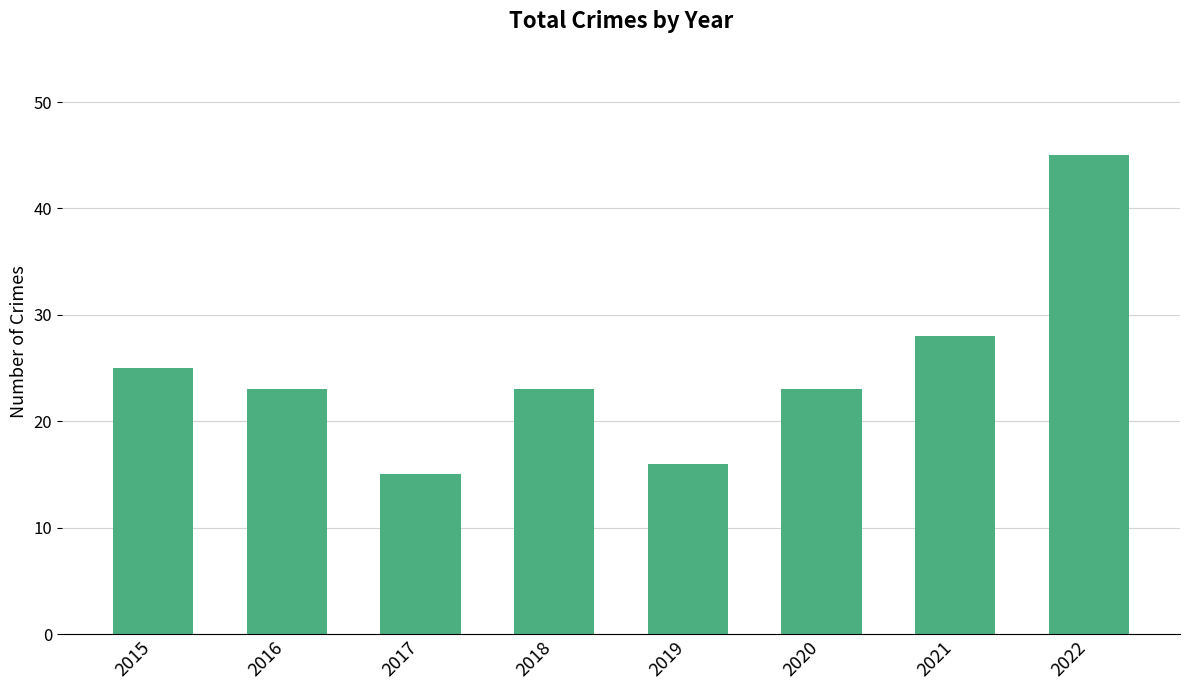

What is the smallest value displayed?

15